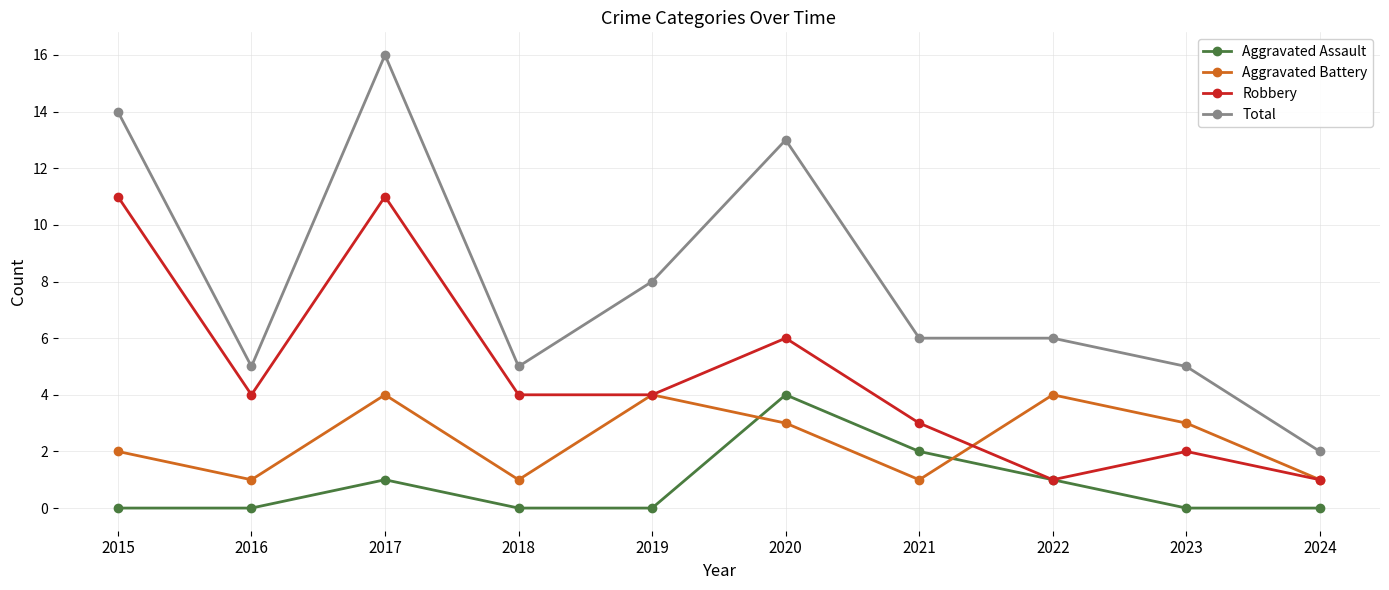

True or false: Robbery and Total intersect in this chart.

False